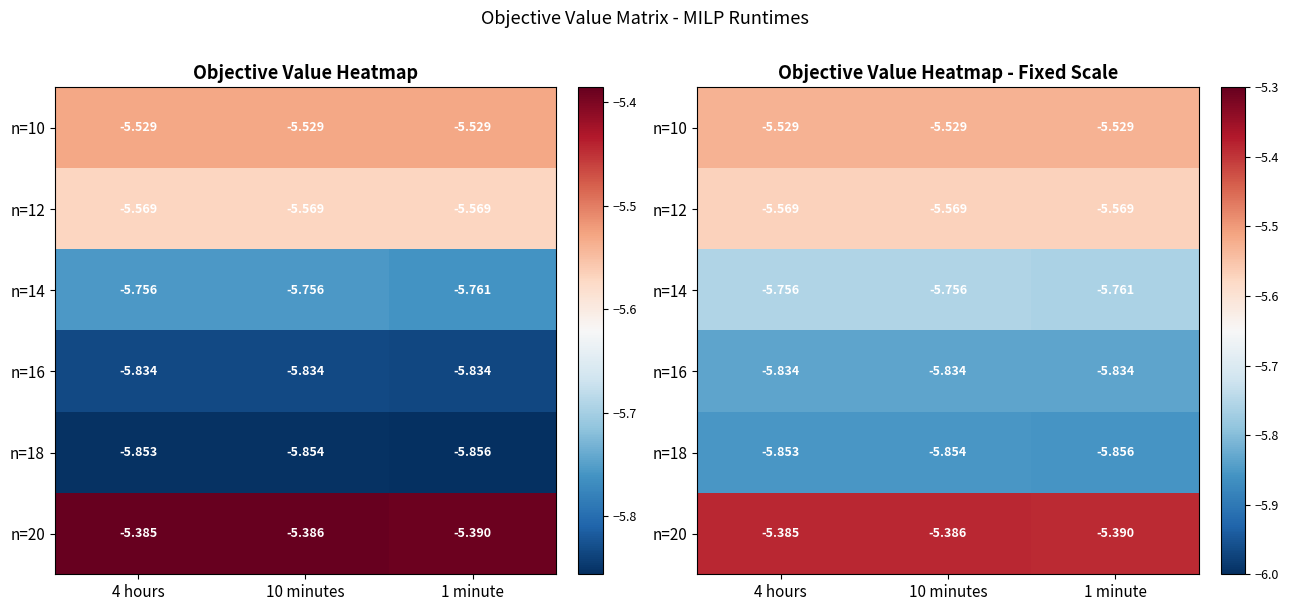

Between 4 hours and 1 minute, which series saw the biggest shift?

n=14